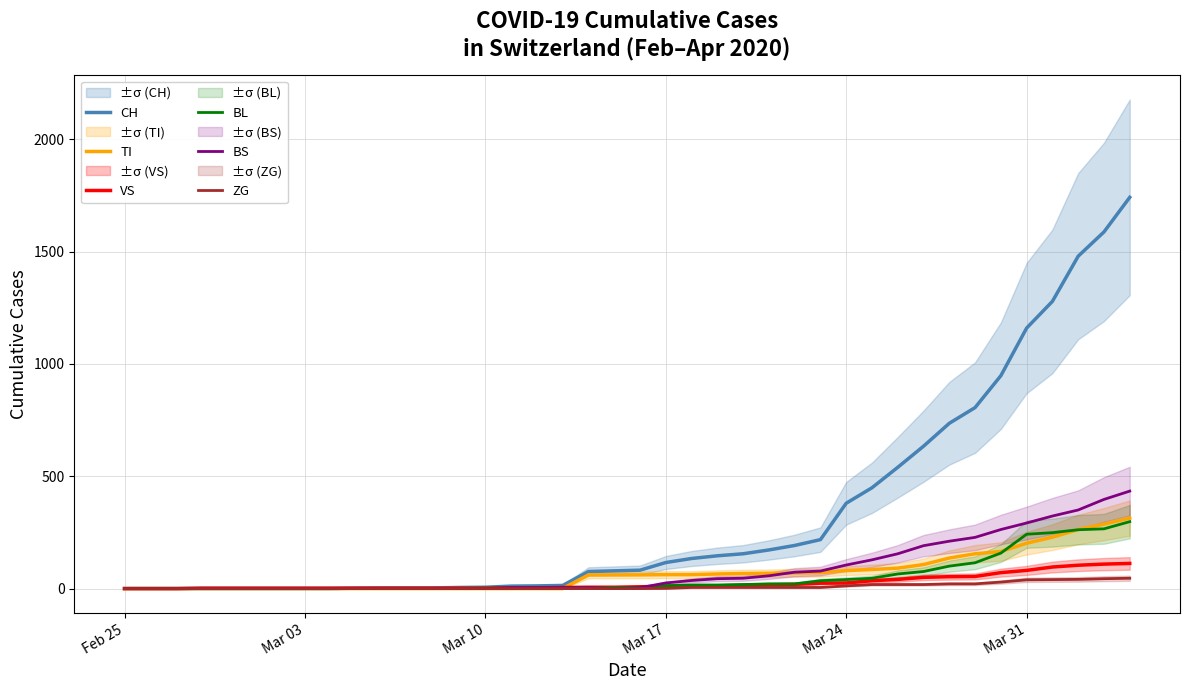

Which series has the largest total across all categories?

CH